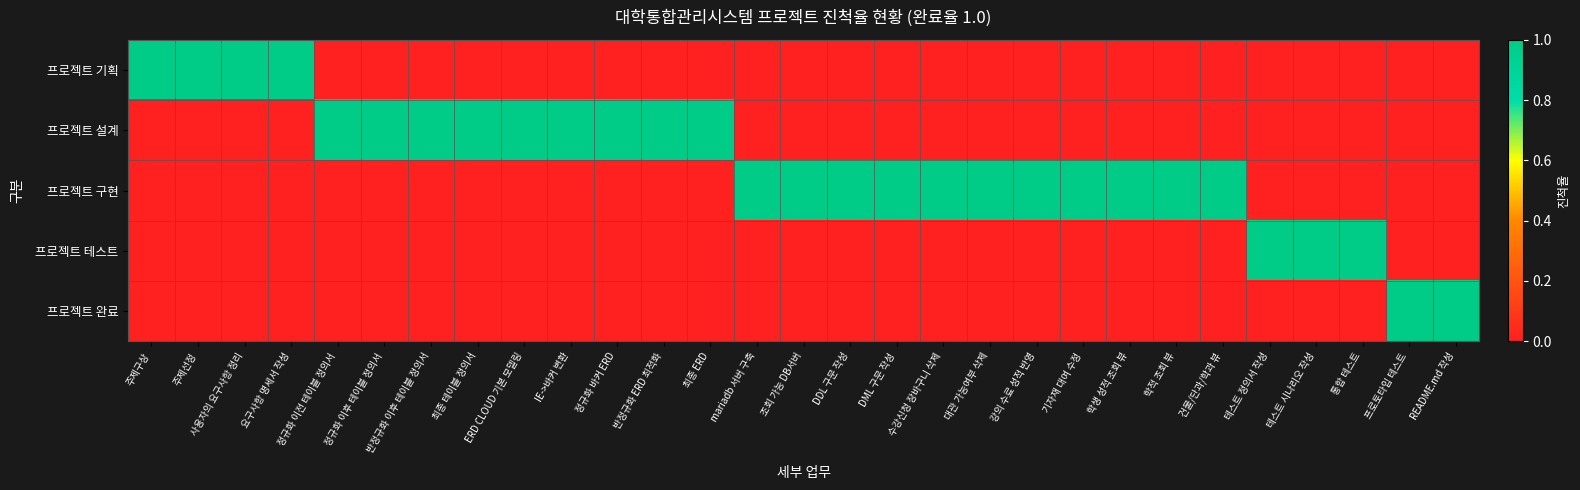

At 학생 성적 조회 뷰, list the series in order from smallest to largest.

프로젝트 기획, 프로젝트 설계, 프로젝트 테스트, 프로젝트 완료, 프로젝트 구현